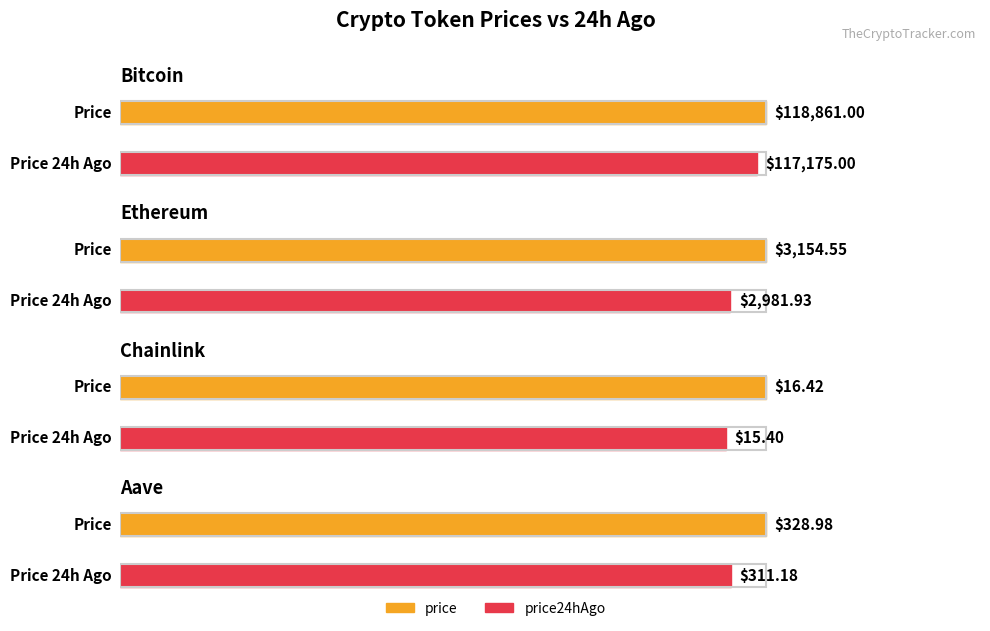

At which label does price24hAgo reach its minimum?

Chainlink